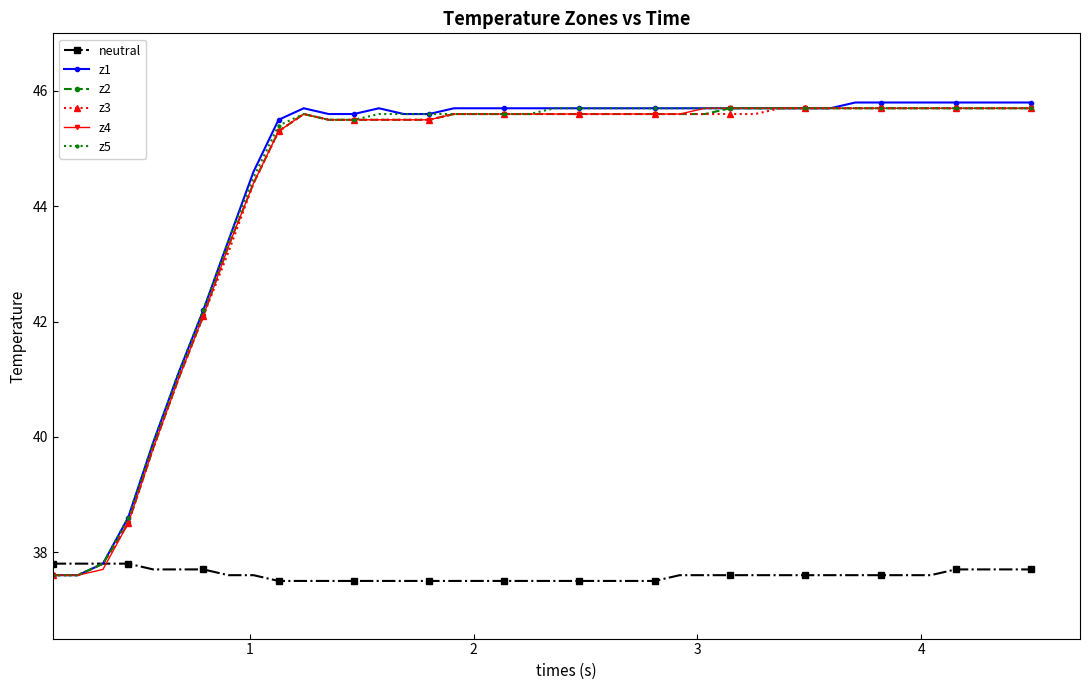

Reading left to right, transcribe all the data shown in this chart.

neutral: 37.8	37.8	37.8	37.8	37.7	37.7	37.7	37.6	37.6	37.5	37.5	37.5	37.5	37.5	37.5	37.5	37.5	37.5	37.5	37.5	37.5	37.5	37.5	37.5	37.5	37.6	37.6	37.6	37.6	37.6	37.6	37.6	37.6	37.6	37.6	37.6	37.7	37.7	37.7	37.7
z1: 37.6	37.6	37.8	38.6	39.9	41.1	42.2	43.4	44.6	45.5	45.7	45.6	45.6	45.7	45.6	45.6	45.7	45.7	45.7	45.7	45.7	45.7	45.7	45.7	45.7	45.7	45.7	45.7	45.7	45.7	45.7	45.7	45.8	45.8	45.8	45.8	45.8	45.8	45.8	45.8
z2: 37.6	37.6	37.8	38.5	39.8	41.0	42.1	43.3	44.4	45.3	45.6	45.5	45.5	45.5	45.5	45.5	45.6	45.6	45.6	45.6	45.6	45.6	45.6	45.6	45.6	45.6	45.6	45.7	45.7	45.7	45.7	45.7	45.7	45.7	45.7	45.7	45.7	45.7	45.7	45.7
z3: 37.6	37.6	37.8	38.5	39.8	41.0	42.1	43.2	44.4	45.3	45.6	45.5	45.5	45.5	45.5	45.5	45.6	45.6	45.6	45.6	45.6	45.6	45.6	45.6	45.6	45.6	45.6	45.6	45.6	45.7	45.7	45.7	45.7	45.7	45.7	45.7	45.7	45.7	45.7	45.7
z4: 37.6	37.6	37.7	38.5	39.8	41.0	42.1	43.3	44.4	45.3	45.6	45.5	45.5	45.5	45.5	45.5	45.6	45.6	45.6	45.6	45.6	45.6	45.6	45.6	45.6	45.6	45.7	45.7	45.7	45.7	45.7	45.7	45.7	45.7	45.7	45.7	45.7	45.7	45.7	45.7
z5: 37.6	37.6	37.8	38.6	39.9	41.1	42.2	43.4	44.5	45.4	45.6	45.5	45.5	45.6	45.6	45.6	45.6	45.6	45.6	45.6	45.7	45.7	45.7	45.7	45.7	45.7	45.7	45.7	45.7	45.7	45.7	45.7	45.7	45.7	45.7	45.7	45.7	45.7	45.7	45.7